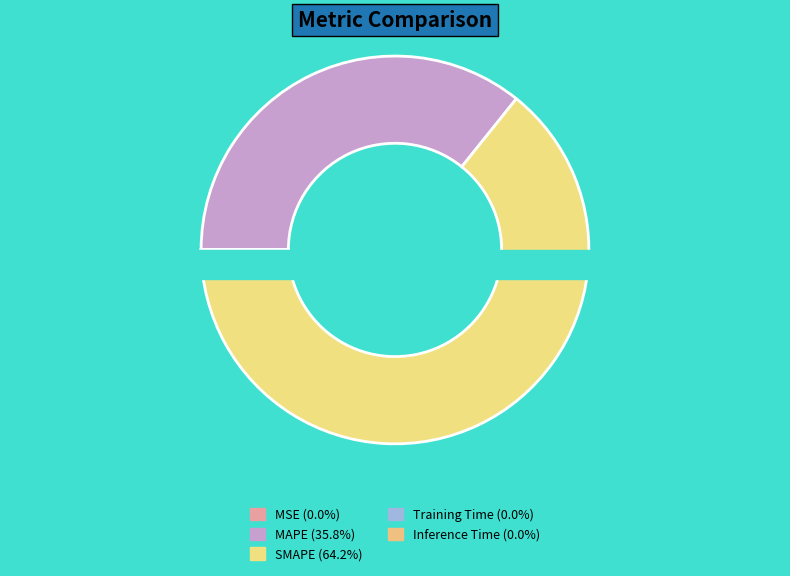

Which slice is the largest?

SMAPE